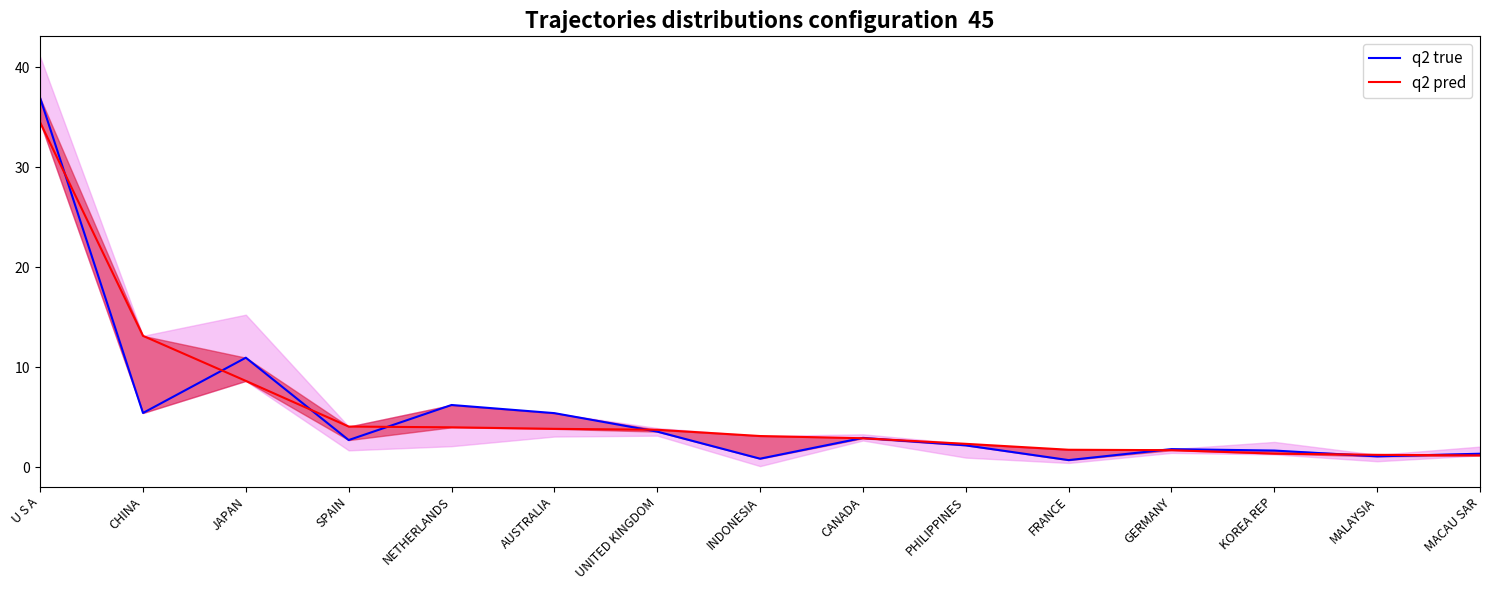

How many lines are shown in the chart?

2